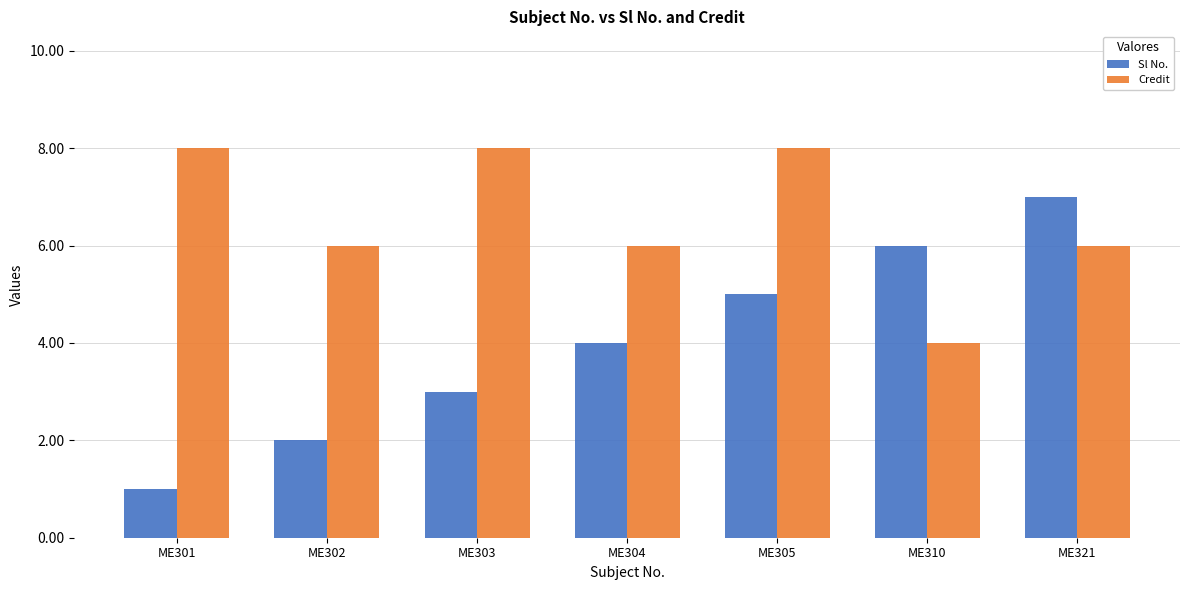

Is the value of Credit at ME303 greater than the value of Sl No. at ME304?

Yes